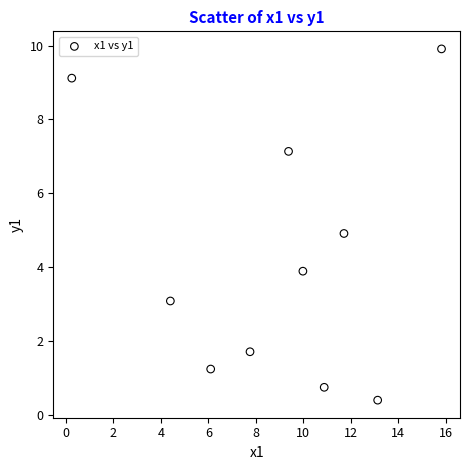

What is the average X value?

8.9